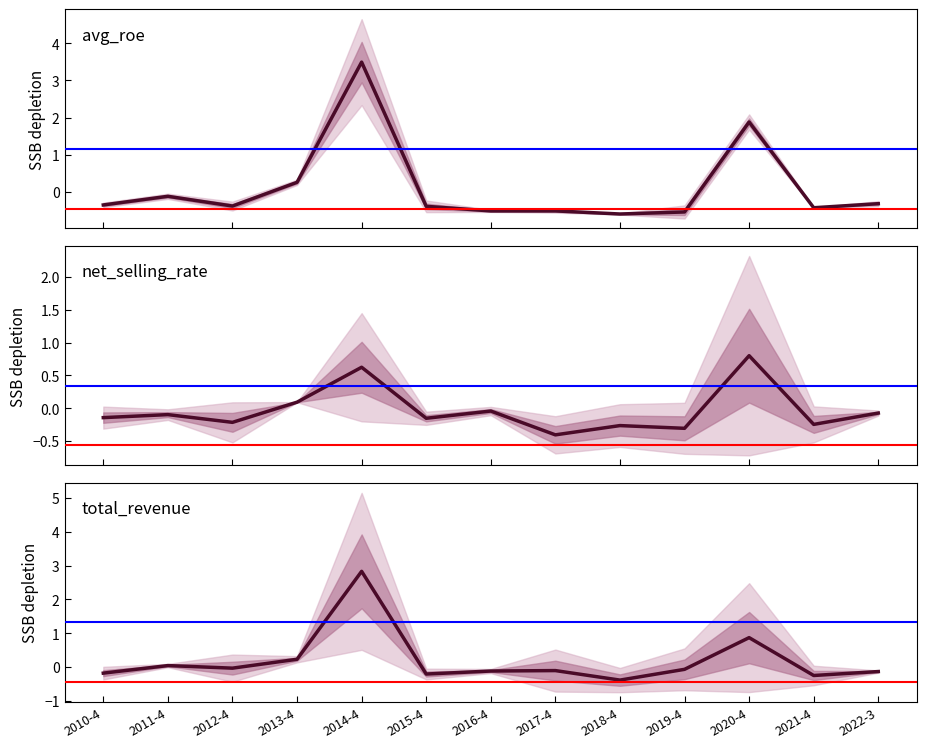

Which series has the widest spread of values?

avg_roe